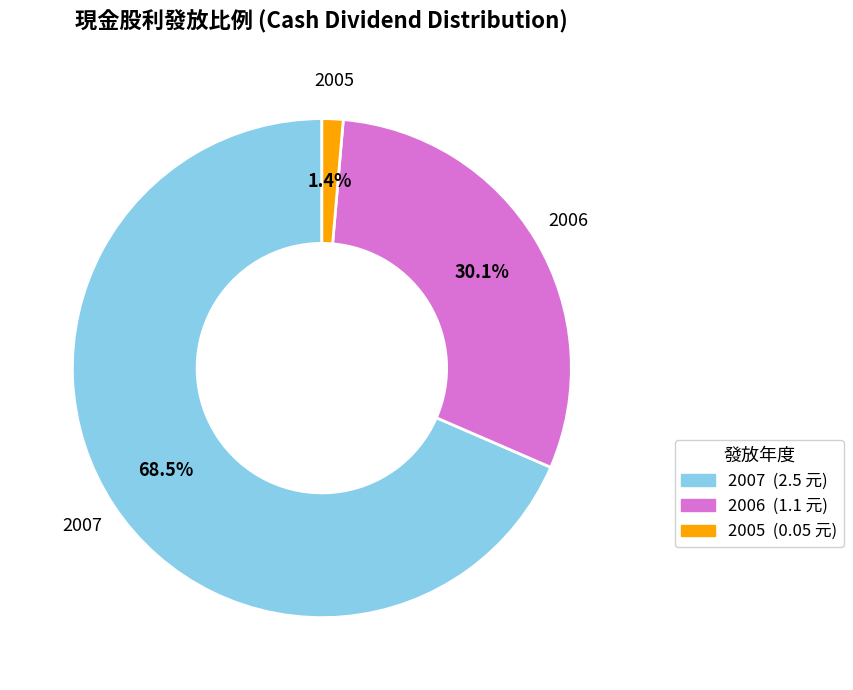

How many segments does this pie chart have?

3